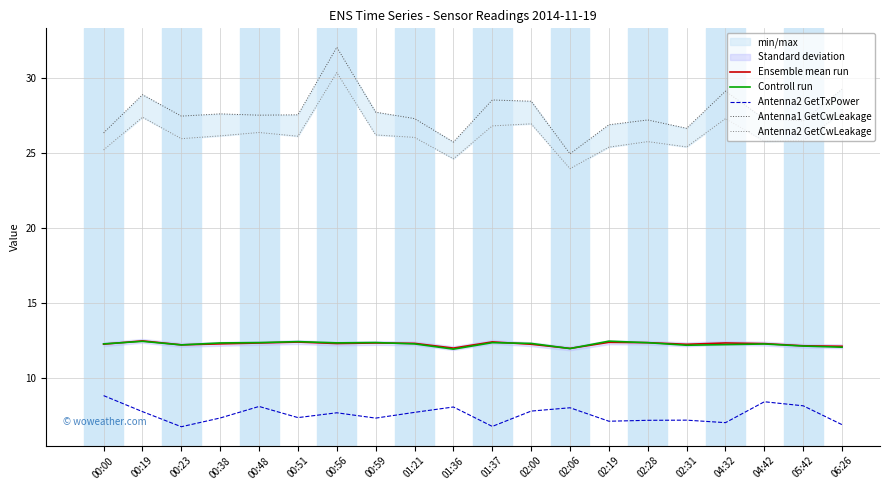

Where is the first local minimum for Antenna2 GetCwLeakage?

00:23